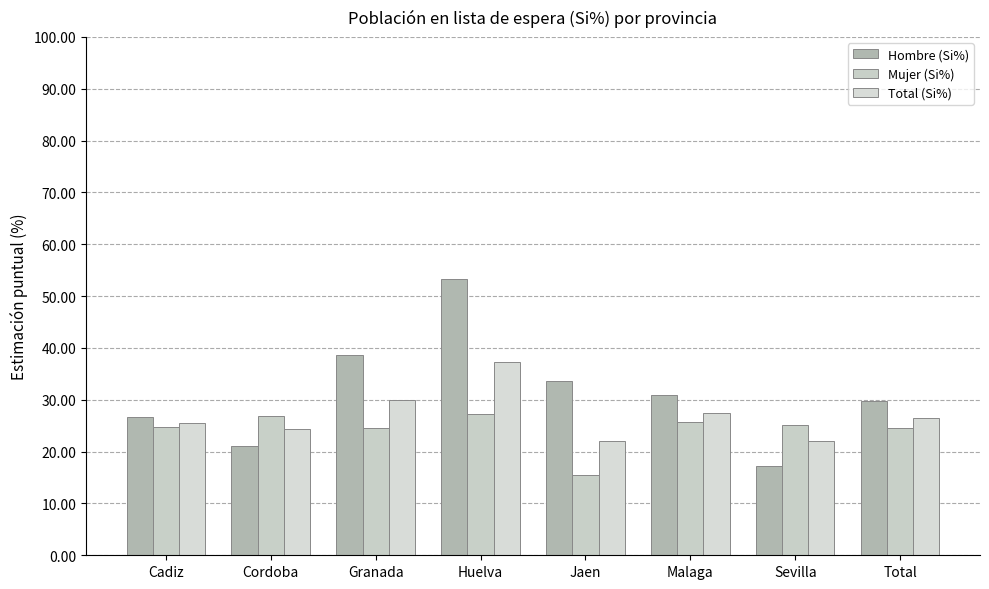

Where does the Hombre (Si%) series first go above 31?

Granada